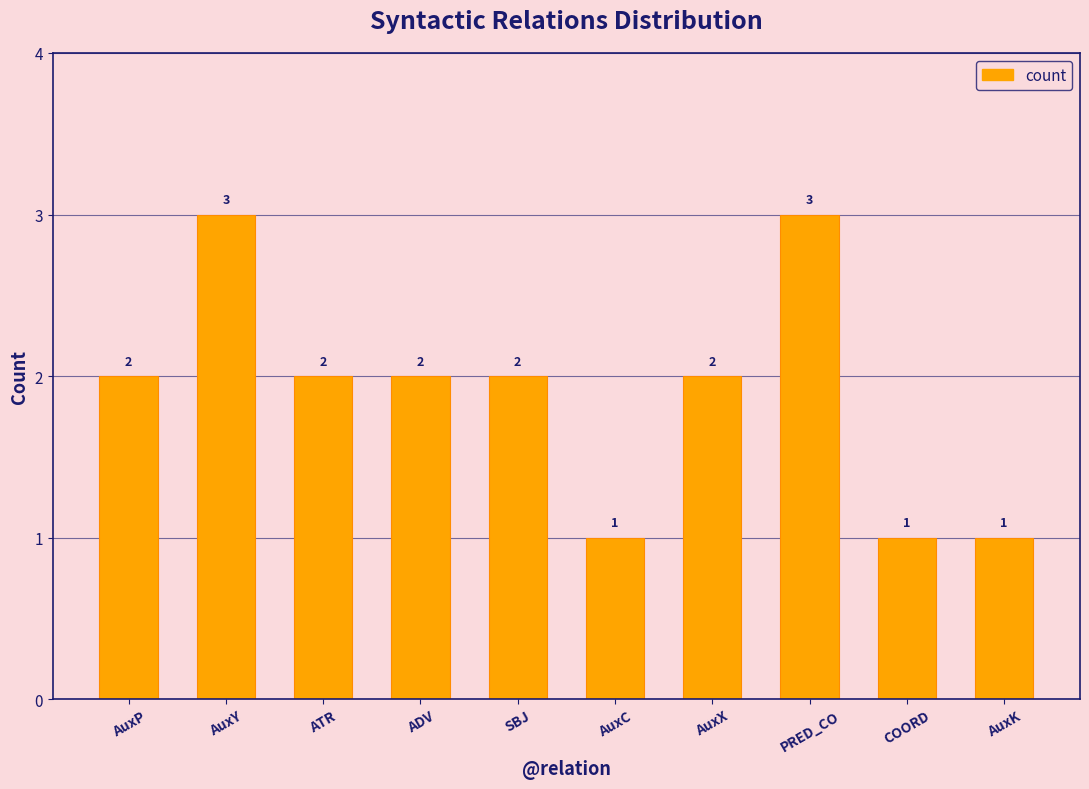

What is the greatest value displayed?

3